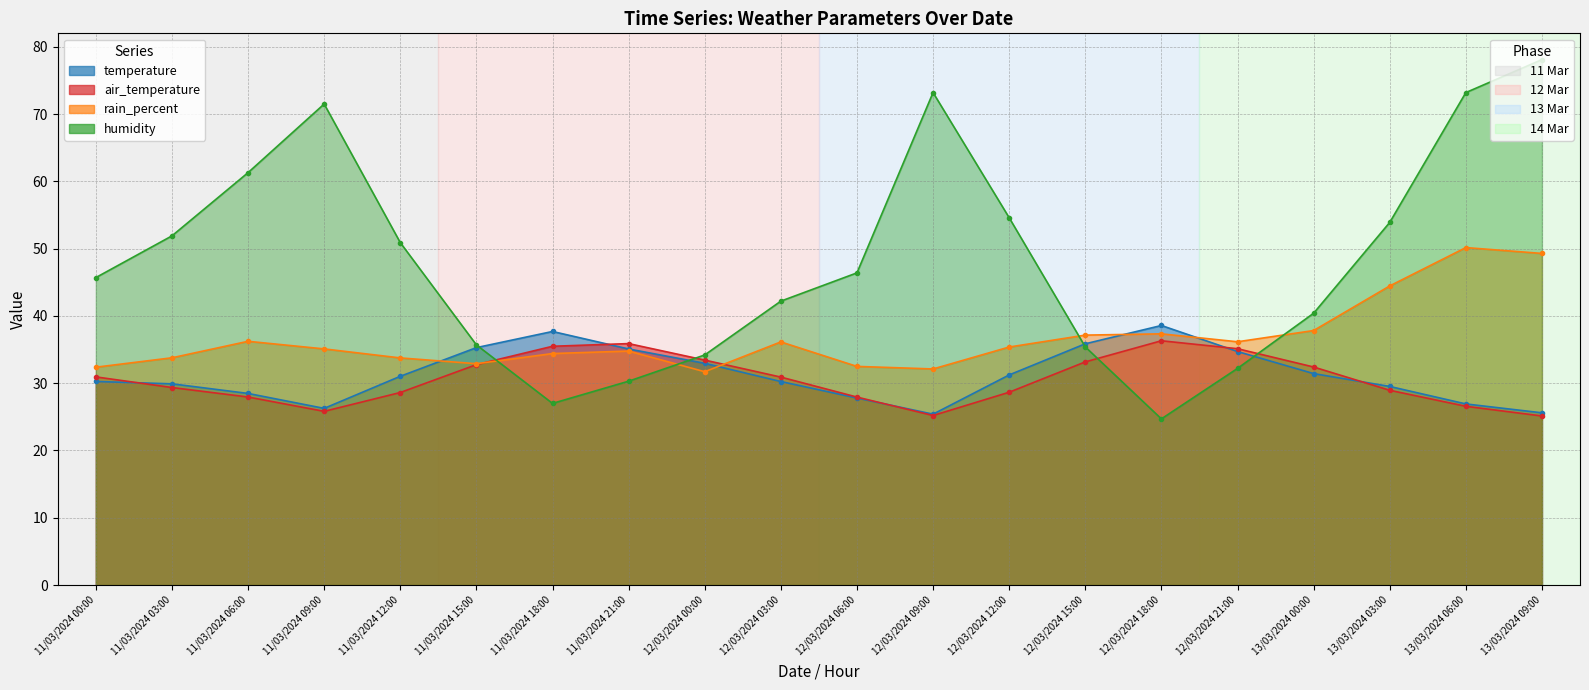

What is the difference between the second highest and minimum values in the humidity series?

48.5